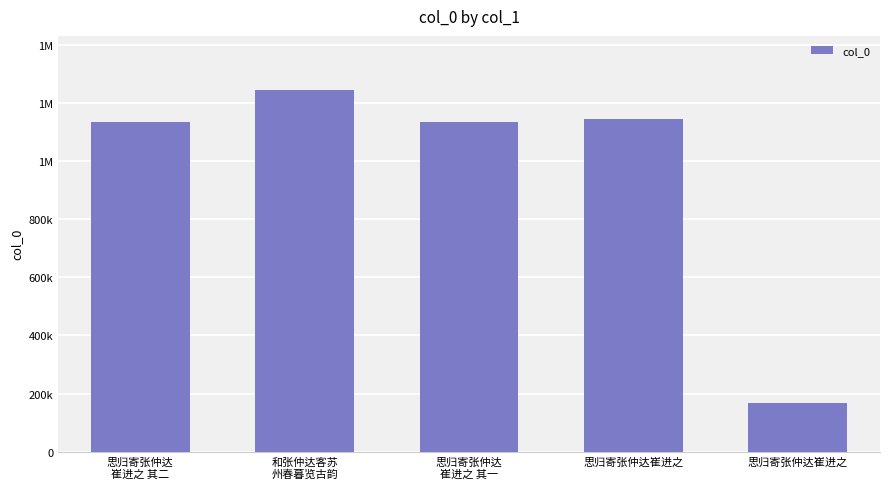

Reading left to right, extract all data points from this chart.

思归寄张仲达
崔进之 其二=1132939	和张仲达客苏
州春暮览古韵=1243750	思归寄张仲达
崔进之 其一=1132938	思归寄张仲达崔进之=1143634	思归寄张仲达崔进之=167117